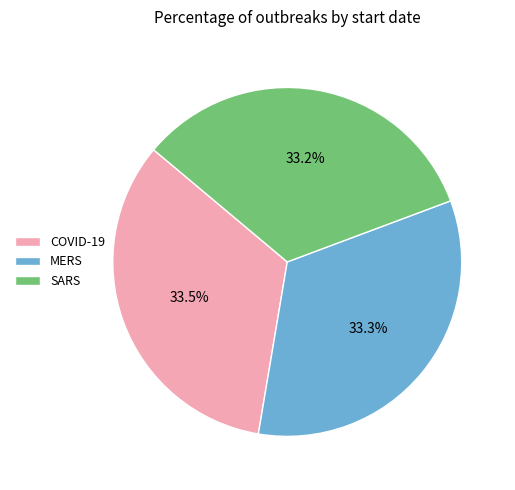

Approximately how many times larger is the value at SARS compared to MERS?

1.0